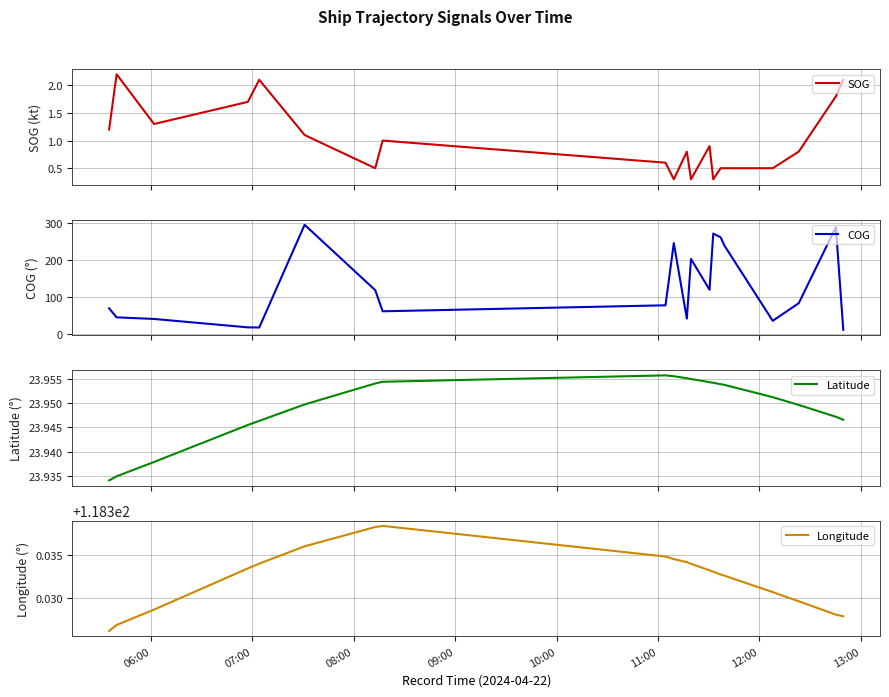

What is the lowest value of the SOG series?

0.3